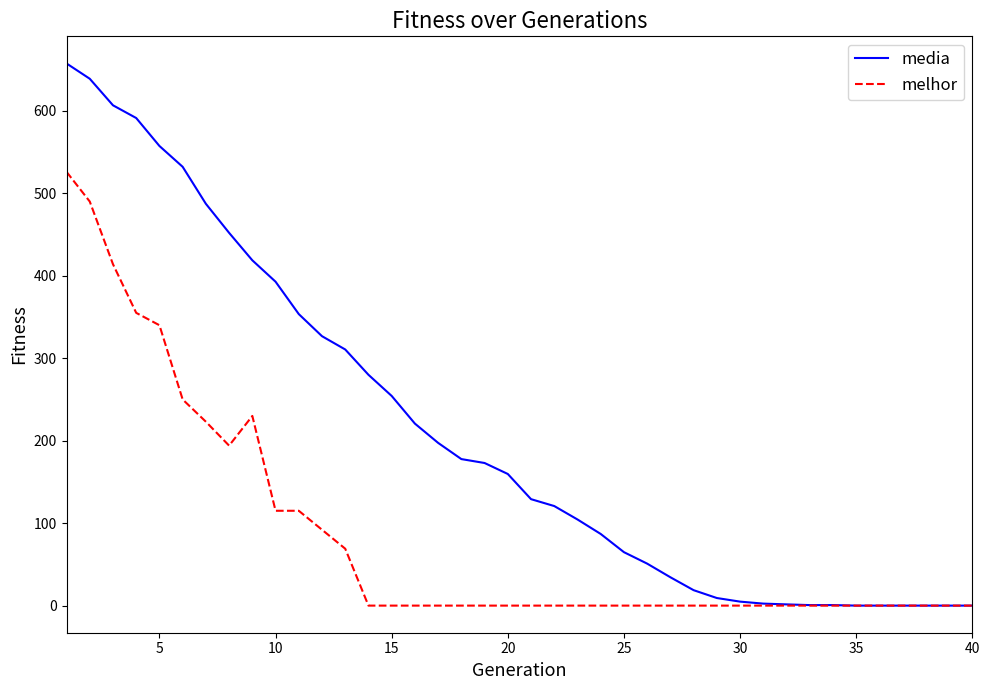

How many distinct data groups are displayed?

2